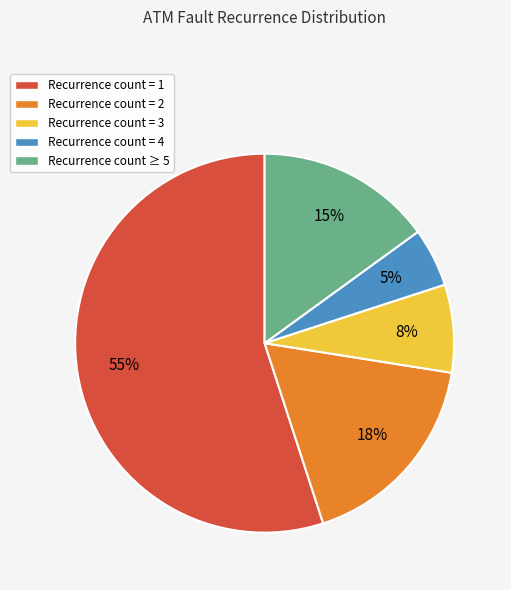

Which category has the biggest portion of the pie?

Recurrence count = 1